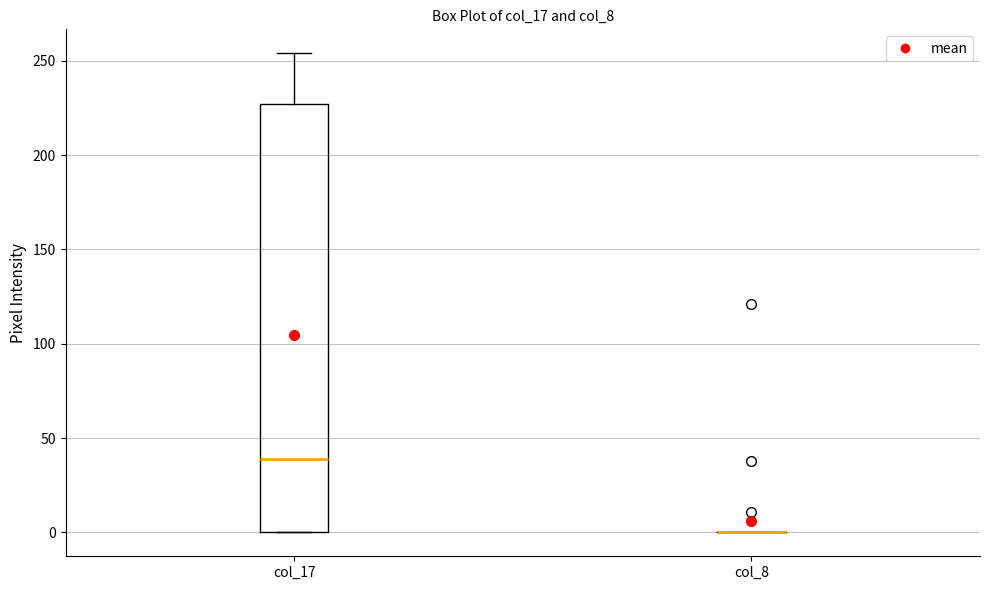

Where is the lower edge of the box for col_17 on the y-axis? The values are not printed on the chart, so give them approximately, as read against the axis.

0